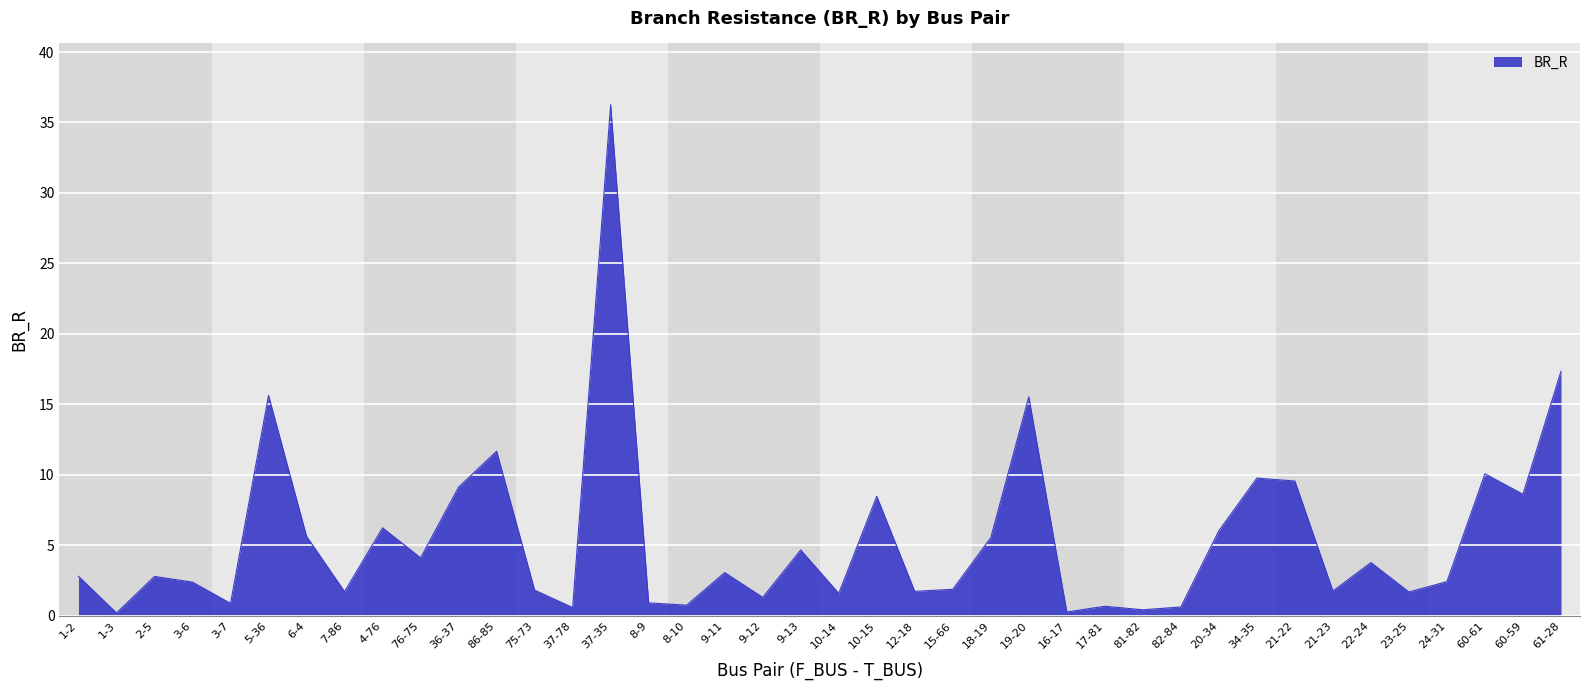

What value does the data have at 8-9?

0.9